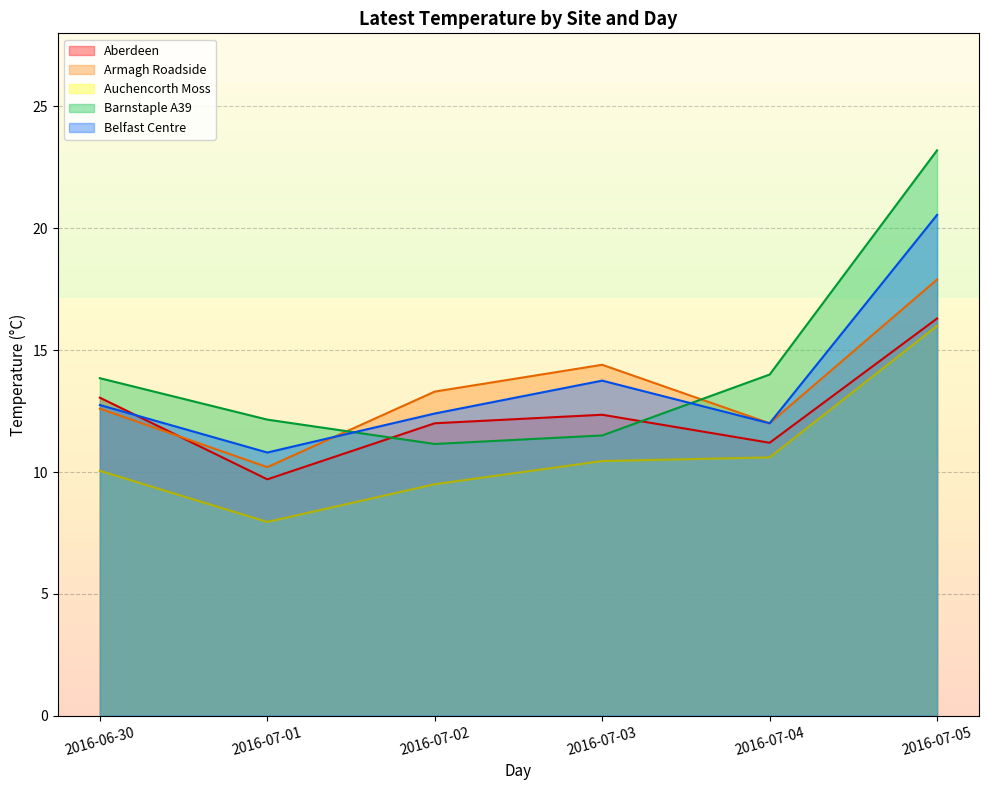

The Armagh Roadside series shows 19.2 at 2016-07-03. True or false?

False